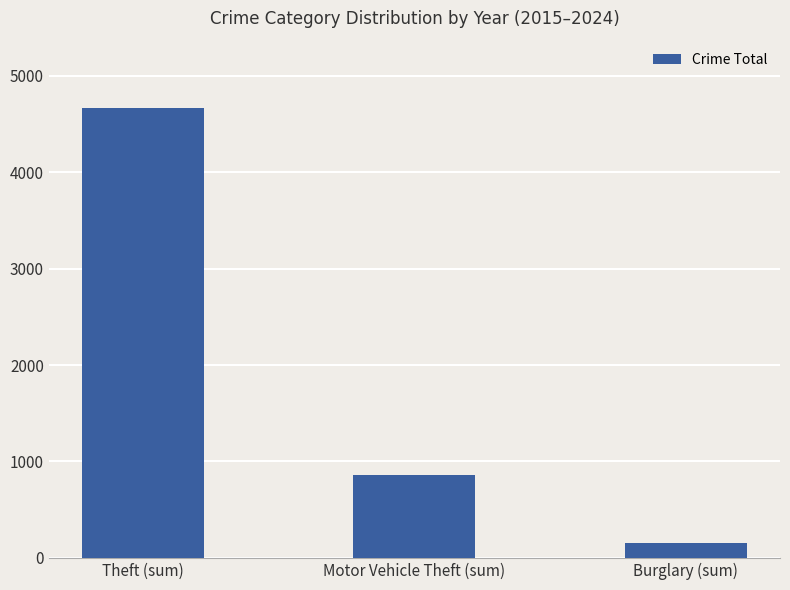

Approximately how many times larger is the value at Theft (sum) compared to Burglary (sum)?

30.7